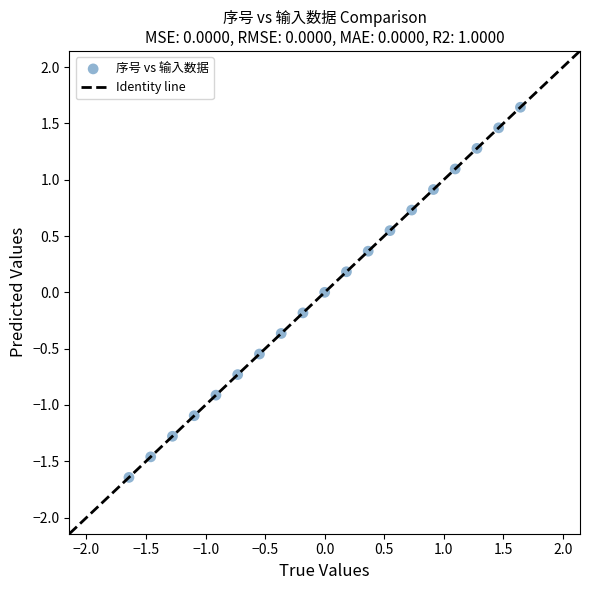

What is the range of X values (max minus min)?

3.3